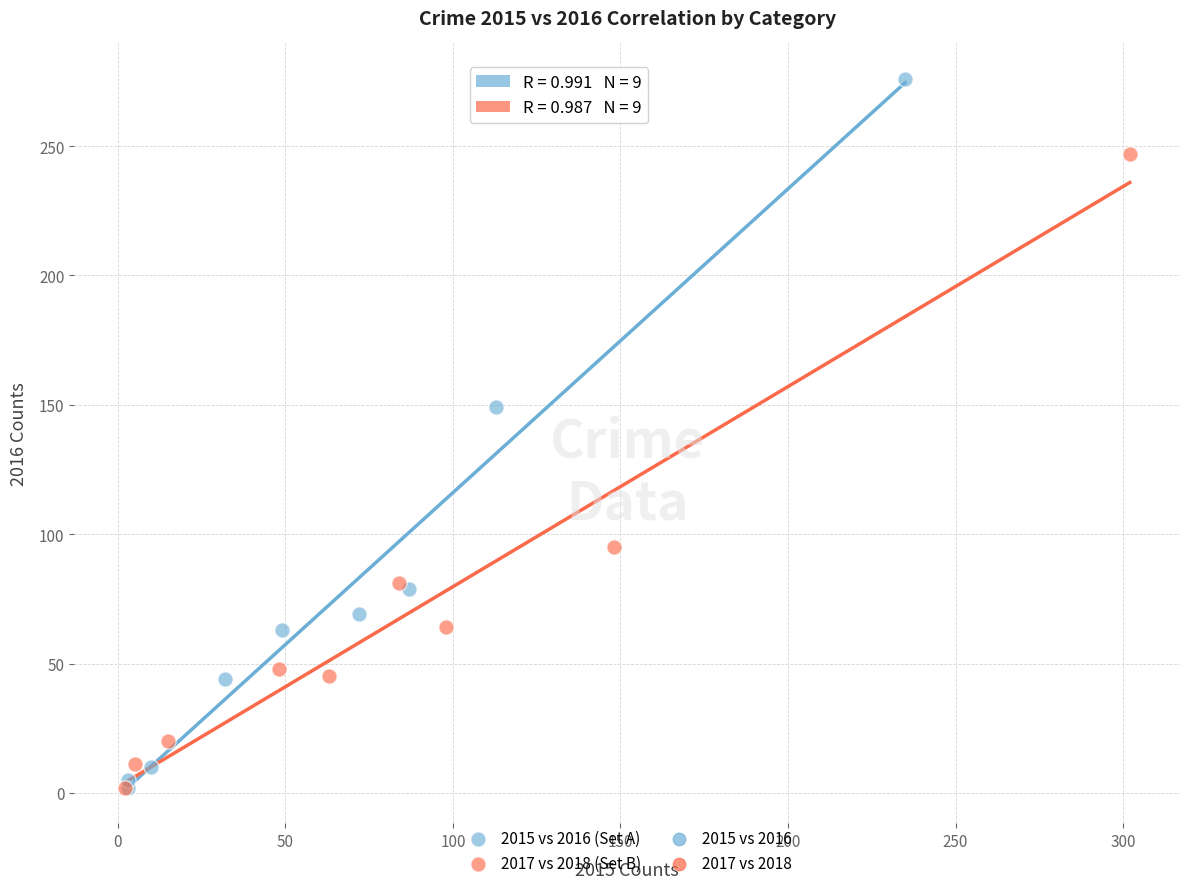

Which series contains the highest Y value?

2015 vs 2016 (Set A)